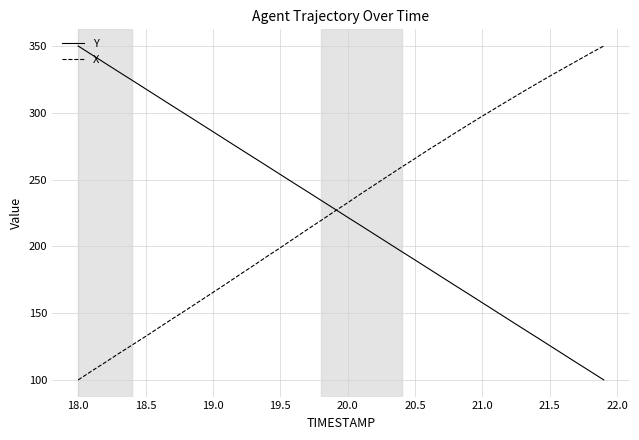

How many values in the X series are below 232?

20